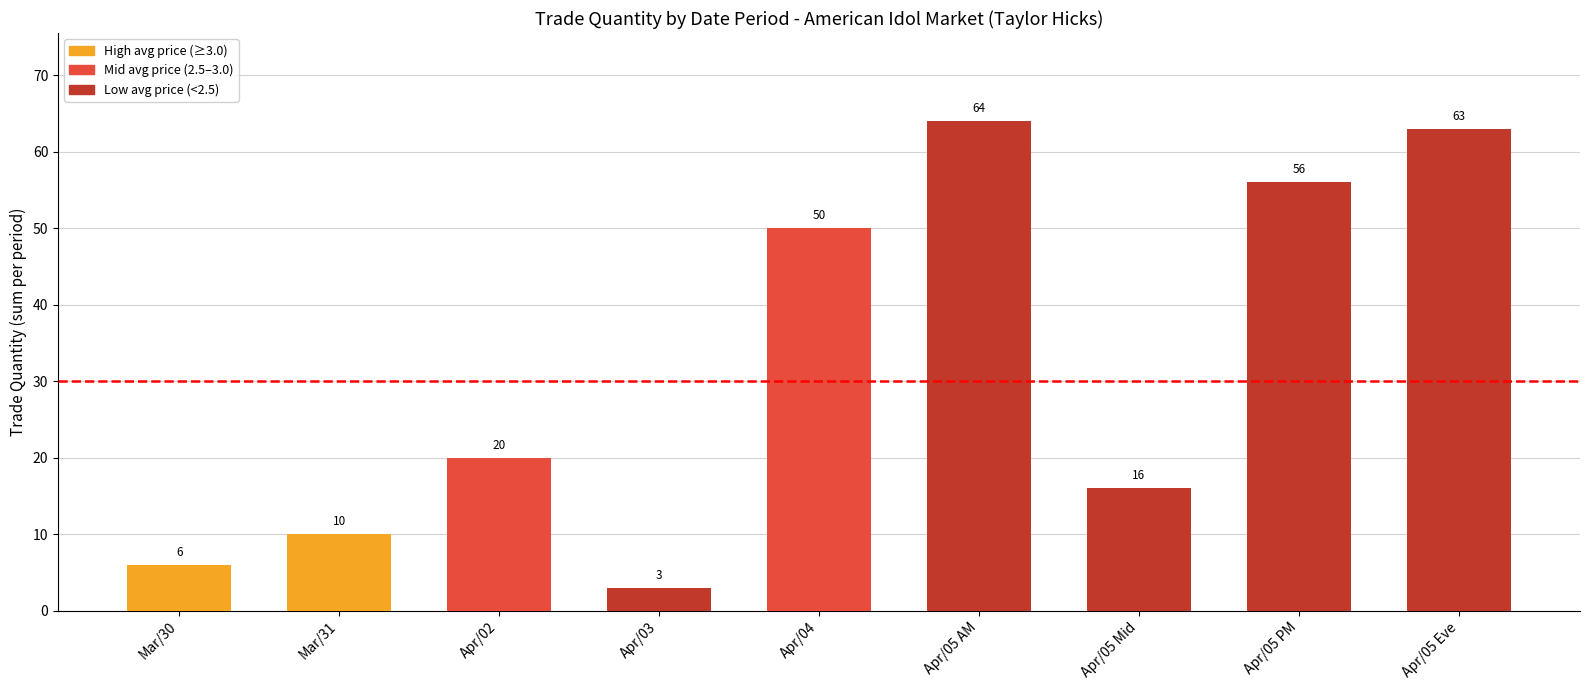

What is the change in value from Apr/02 to Apr/05 AM?

+44